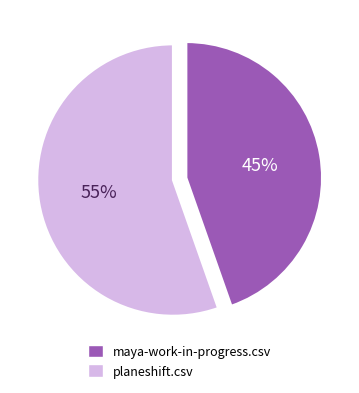

Which has a higher value, planeshift.csv or maya-work-in-progress.csv?

planeshift.csv